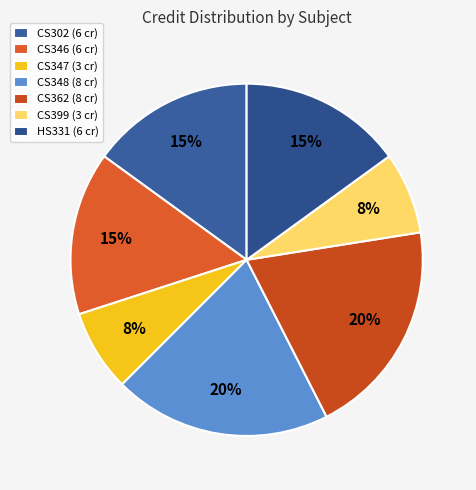

Is it true that CS399 is 21% of the pie?

False